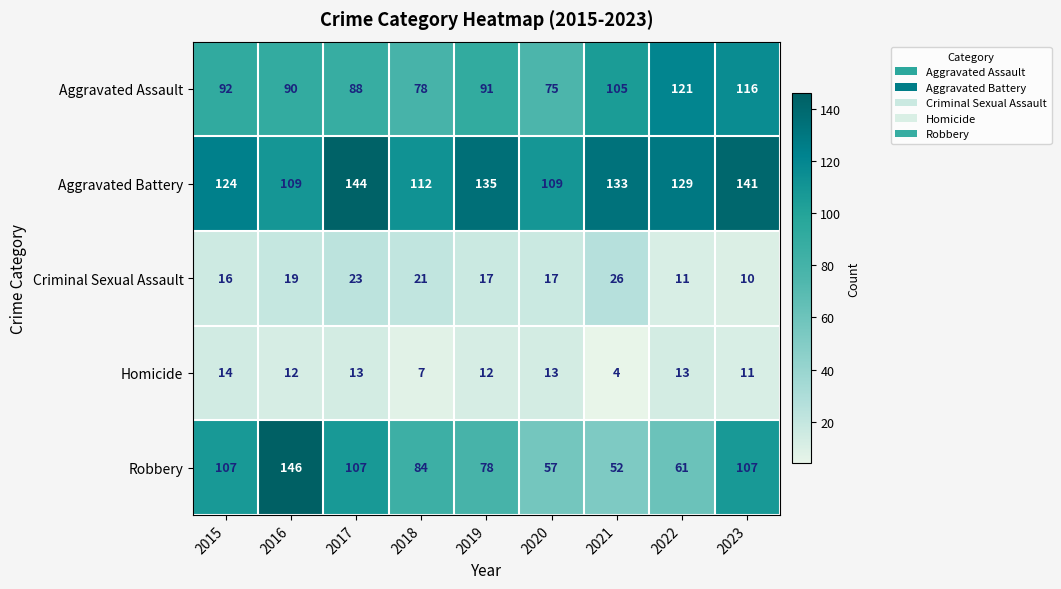

Where does the Aggravated Assault series first go above 91?

2015